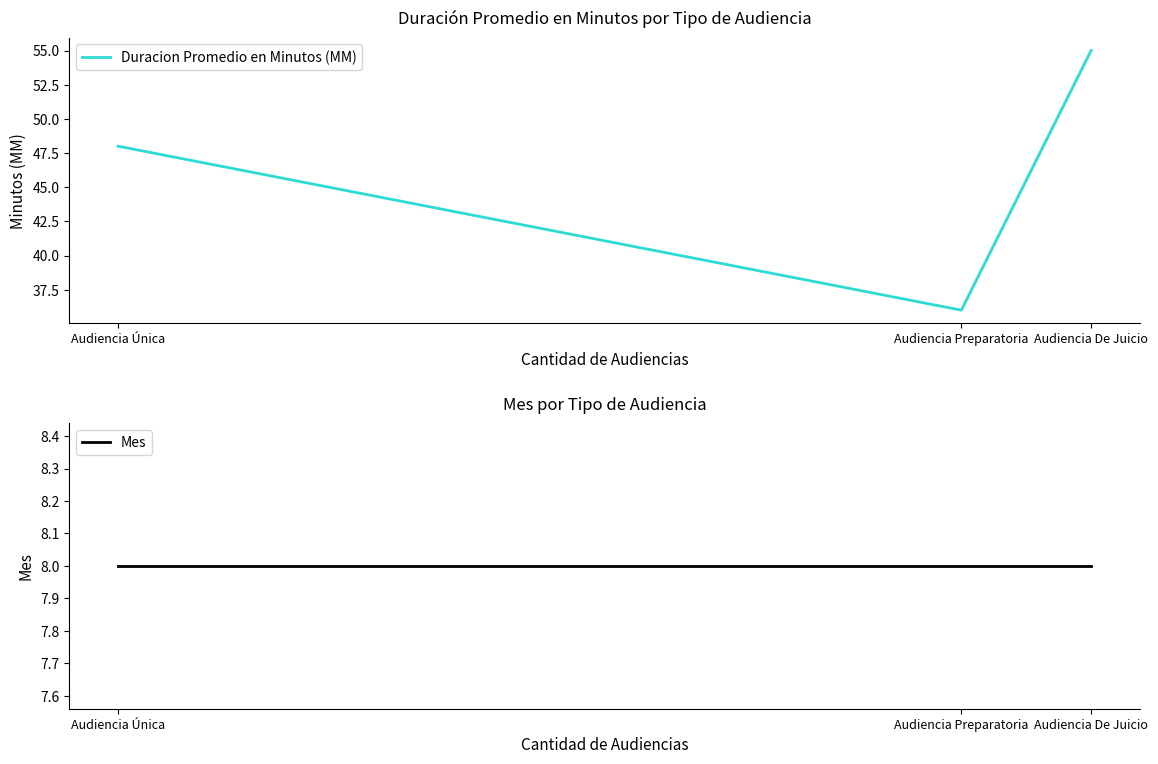

What is the maximum value for Duracion Promedio en Minutos (MM)?

55